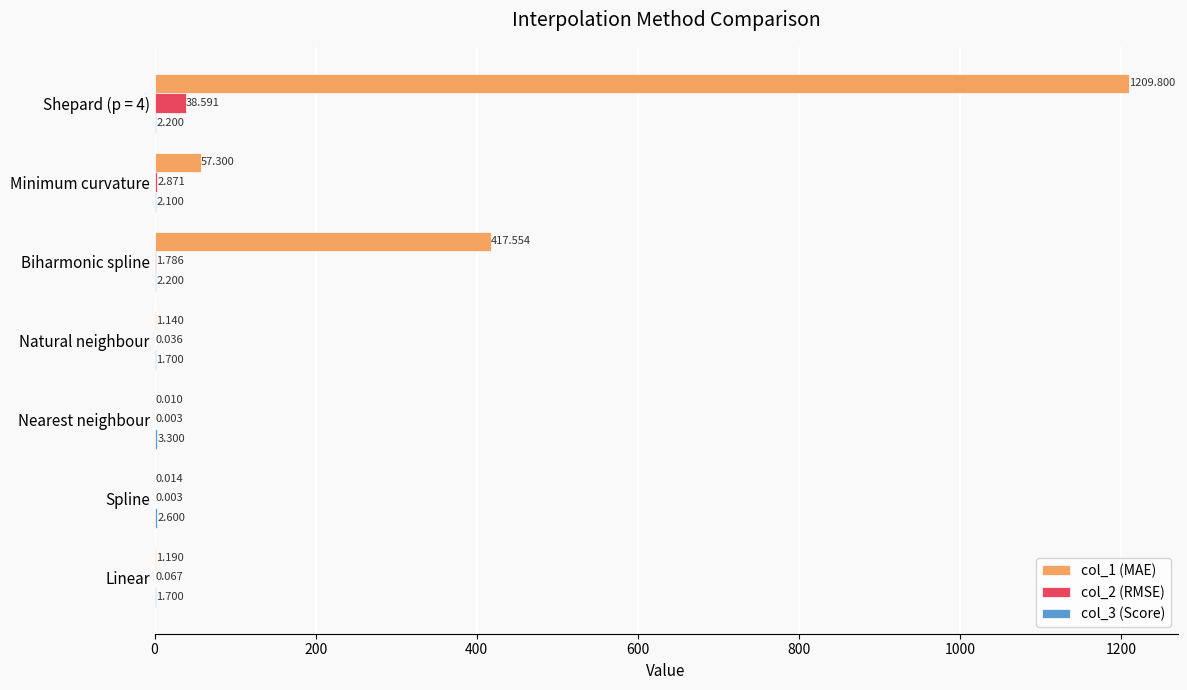

At which label is col_2 (RMSE) closest to 19?

Minimum curvature